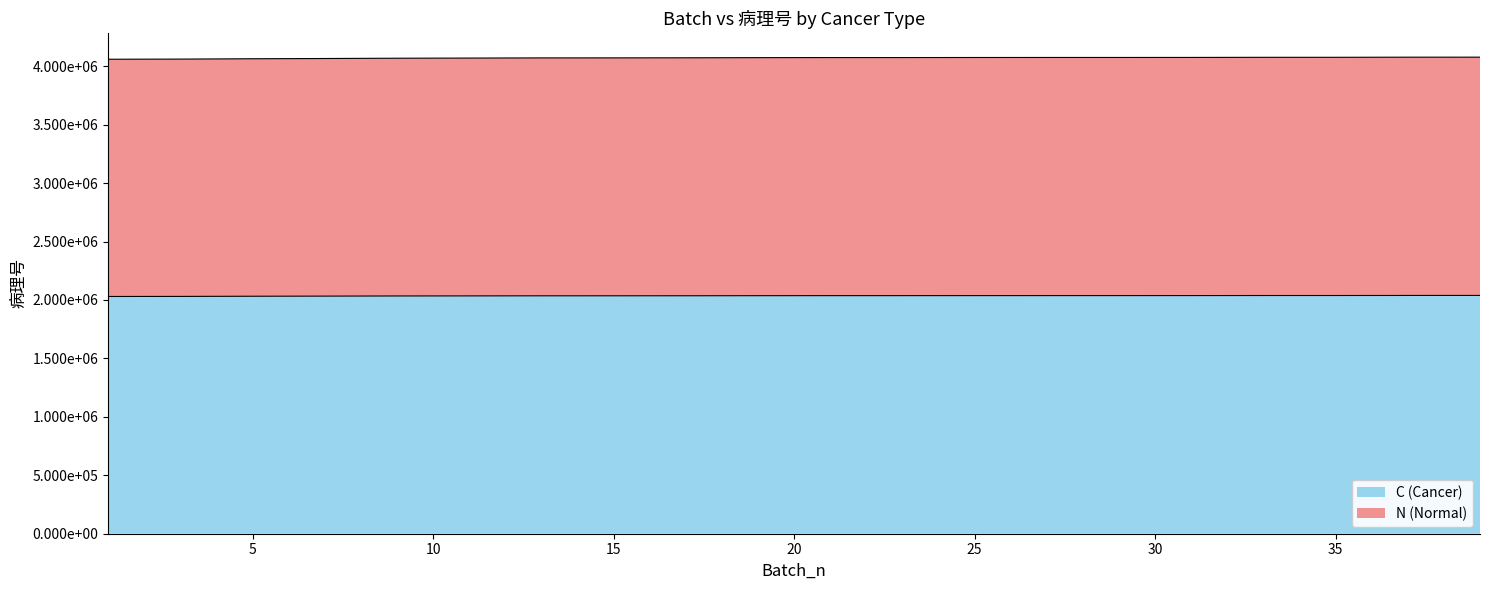

What is the average value of the C (Cancer) series?

2035954